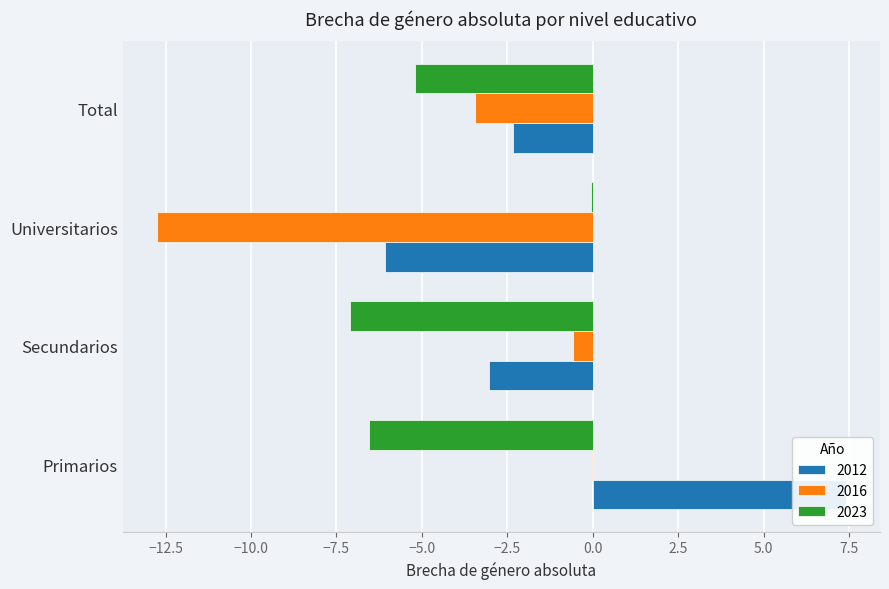

What is the smallest value displayed?

-12.7